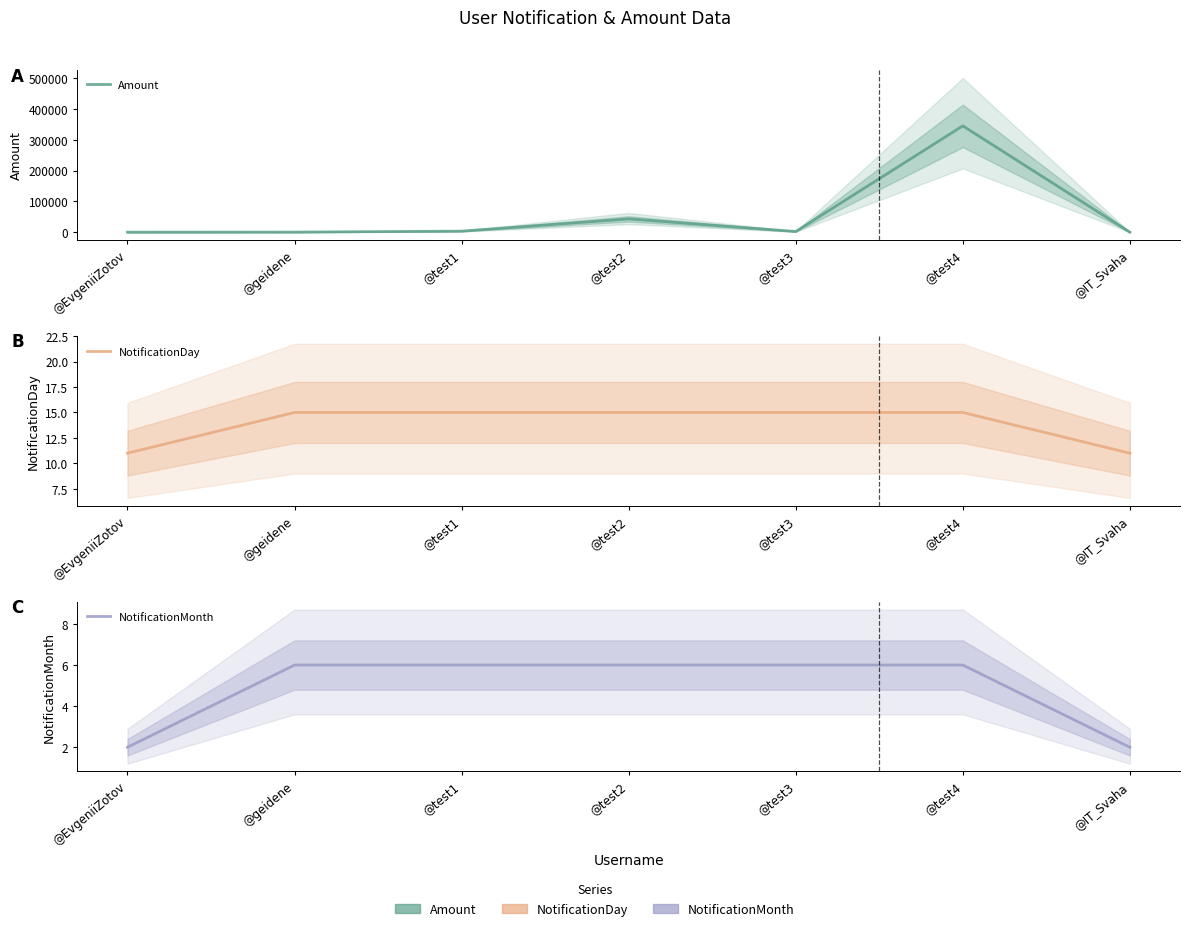

Reading left to right, list all the values displayed in this chart.

Amount: @EvgeniiZotov=123	@geidene=345	@test1=3456	@test2=43321	@test3=2332	@test4=345678	@IT_Svaha=123
NotificationDay: @EvgeniiZotov=11	@geidene=15	@test1=15	@test2=15	@test3=15	@test4=15	@IT_Svaha=11
NotificationMonth: @EvgeniiZotov=2	@geidene=6	@test1=6	@test2=6	@test3=6	@test4=6	@IT_Svaha=2